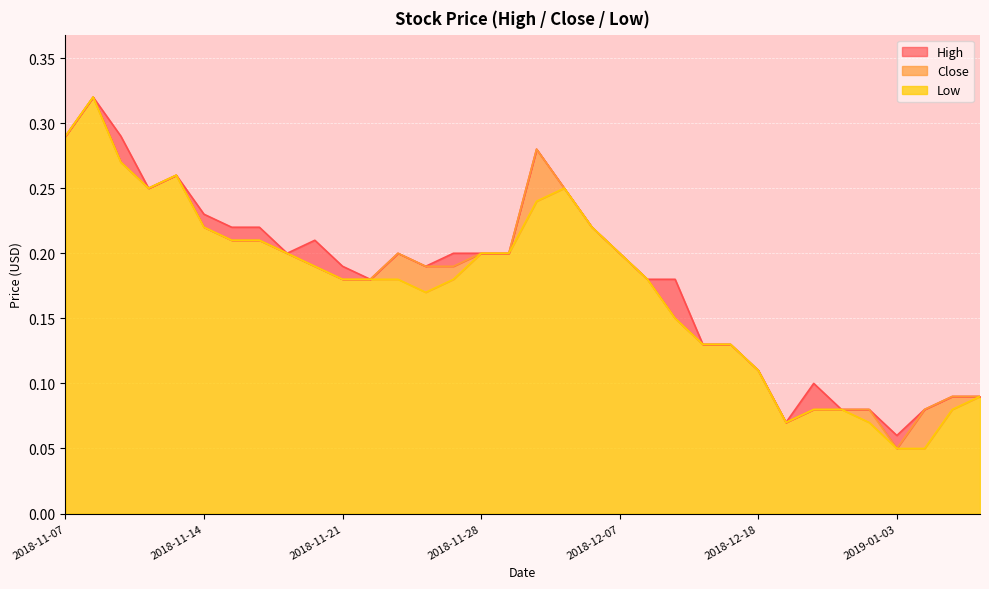

At which label does Low reach its peak?

2018-11-08